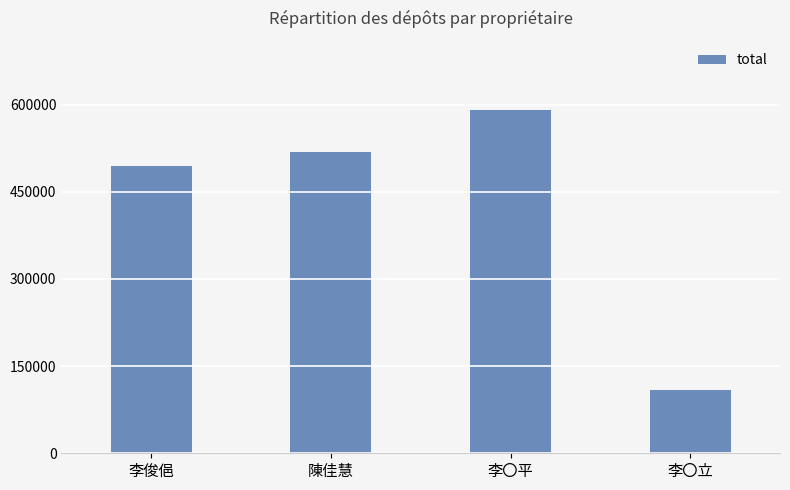

List the labels in order of value, smallest first.

李〇立, 李俊俋, 陳佳慧, 李〇平